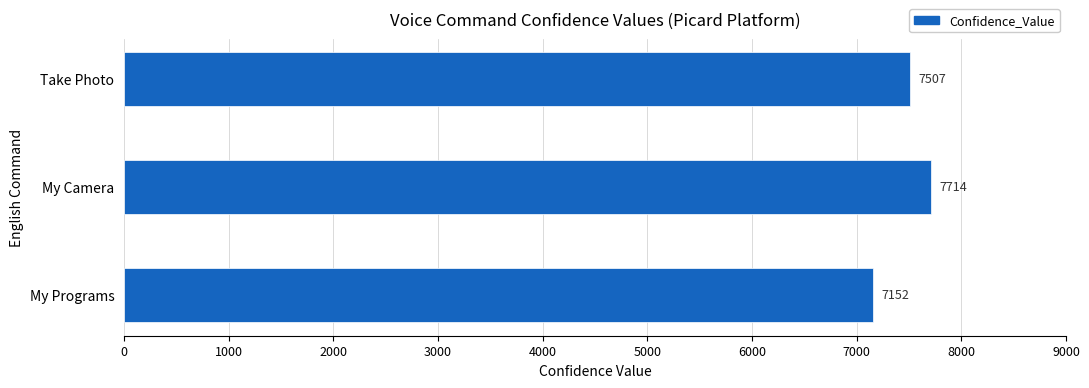

Where is the data nearest to the value 7433?

Take Photo